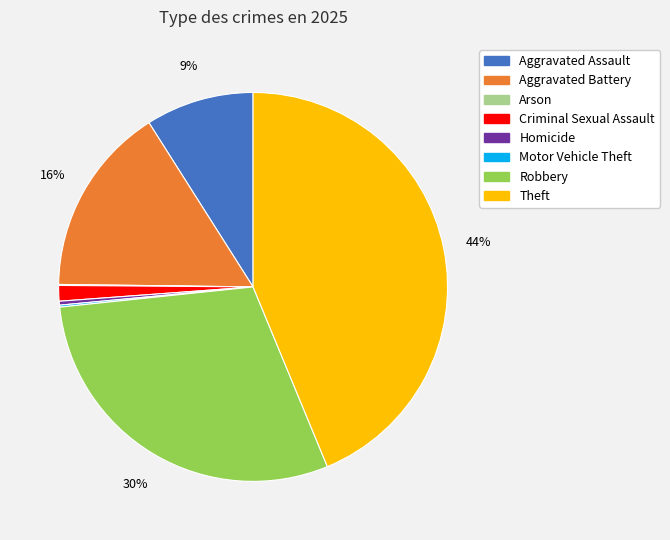

Which category has the biggest portion of the pie?

Theft